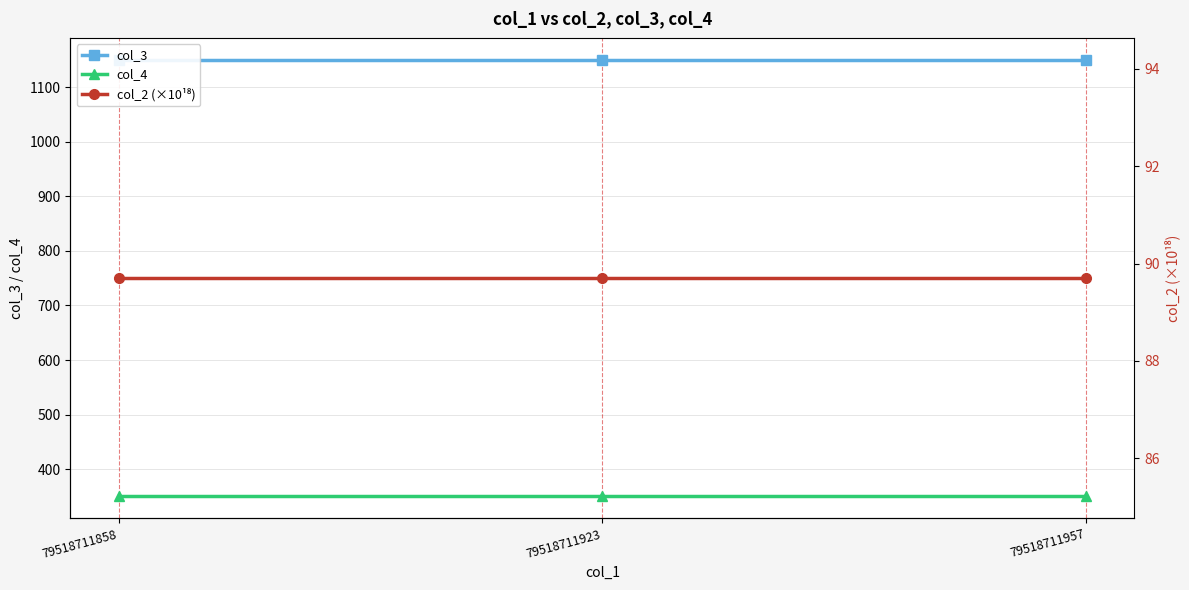

At which category is the sum across all series the highest?

79518711858